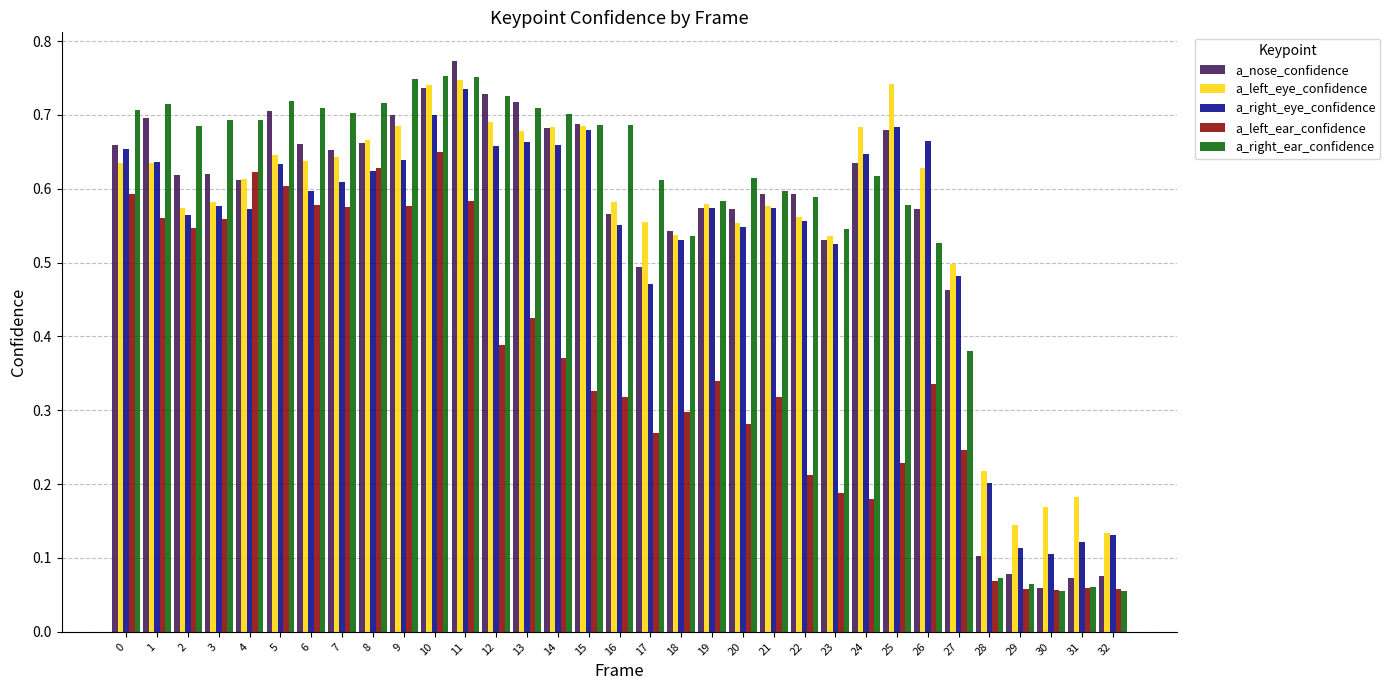

How many groups of bars are there?

33